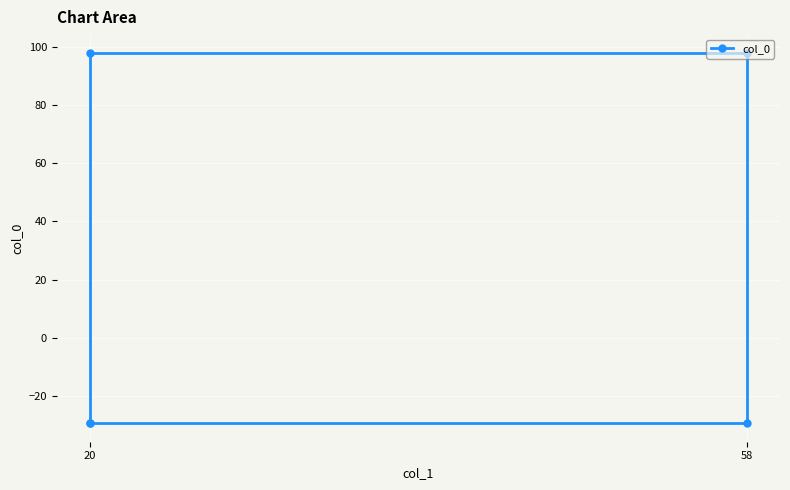

What is the smallest value displayed?

-29.4